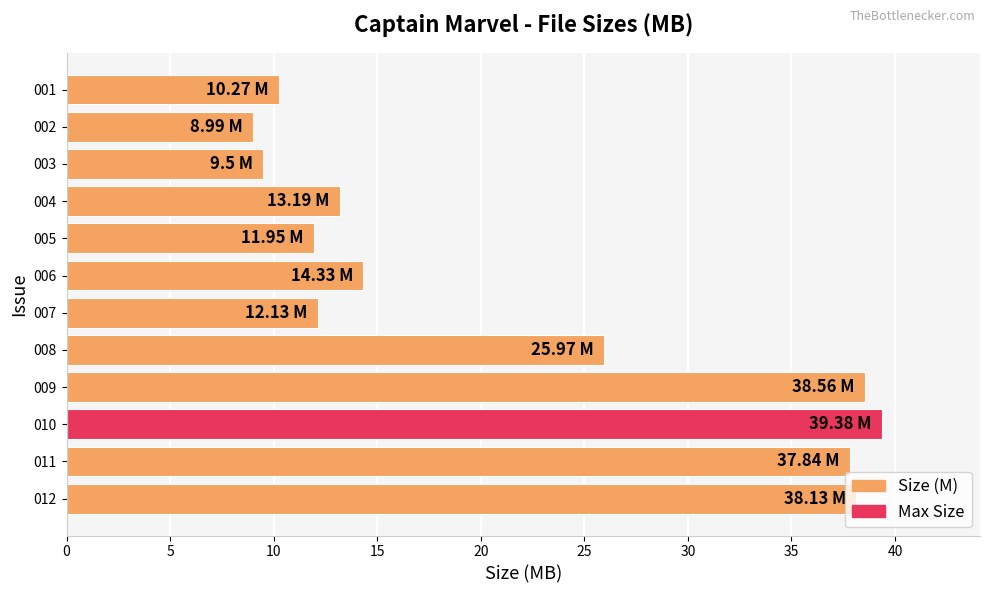

Which has a higher value, 006 or 003?

006